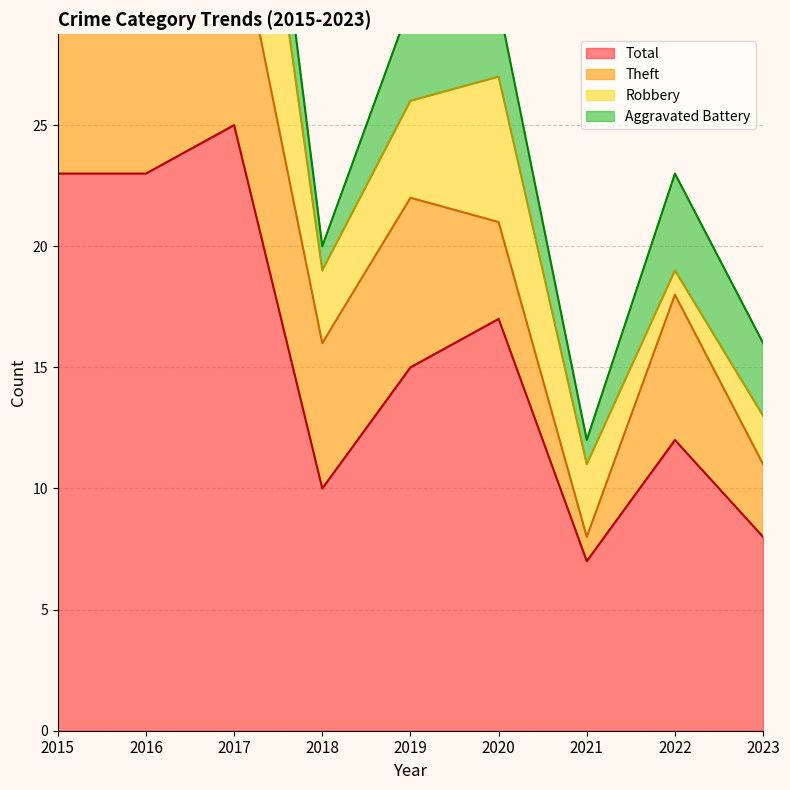

At 2020, list the series in order from largest to smallest.

Total, Robbery, Theft, Aggravated Battery